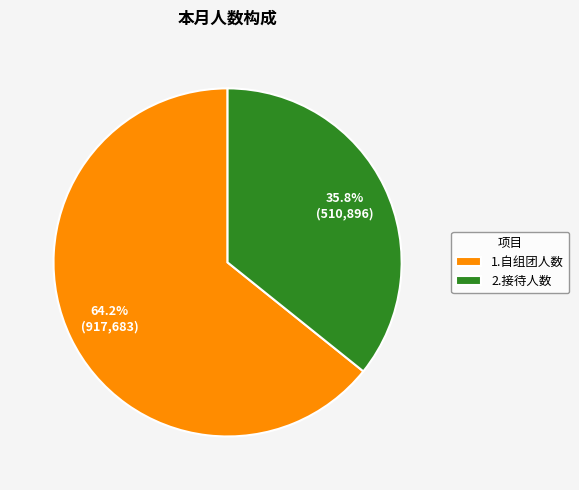

Is it true that 1.自组团人数 is 64% of the pie?

True